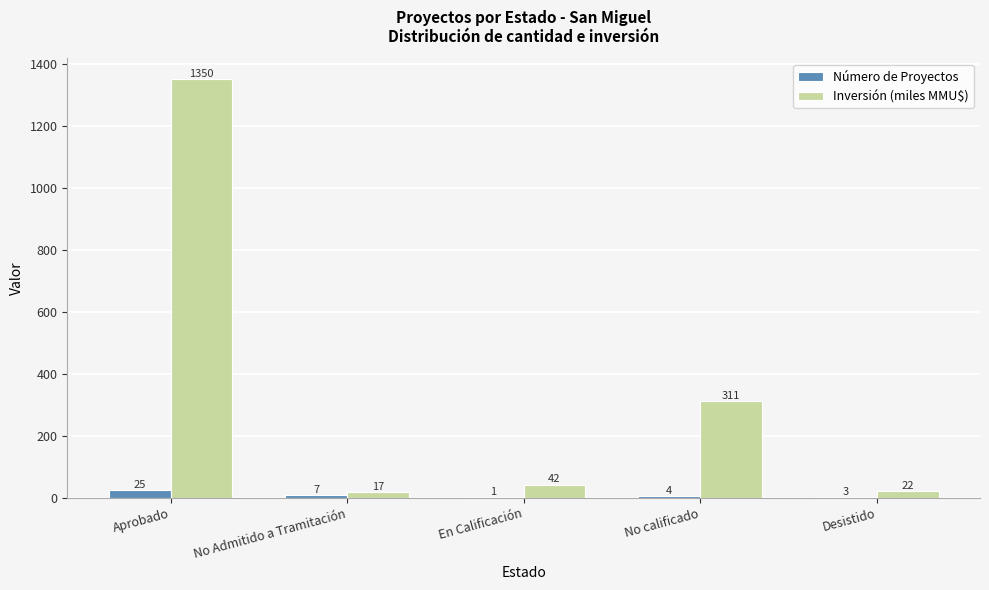

Does the chart contain stacked bars?

No